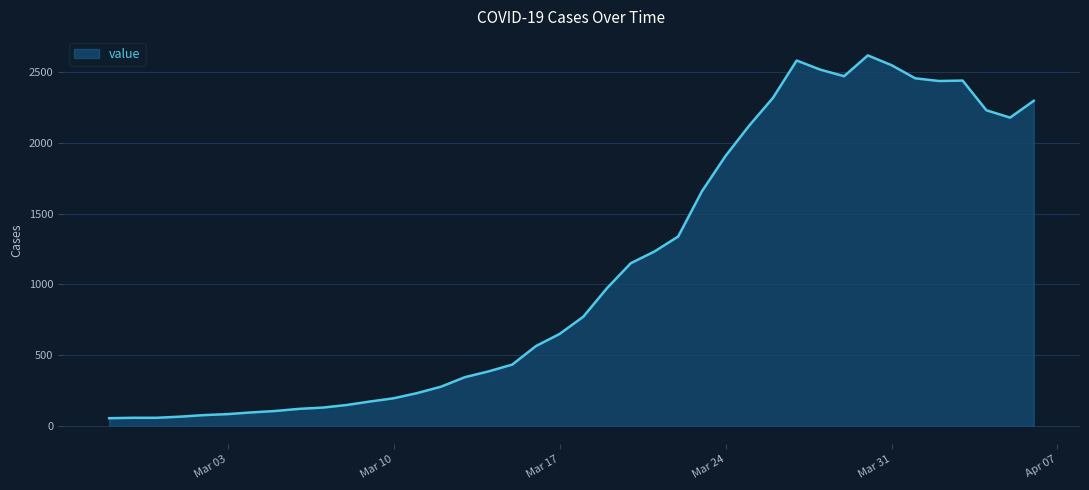

What is the maximum value shown in the chart?

2620